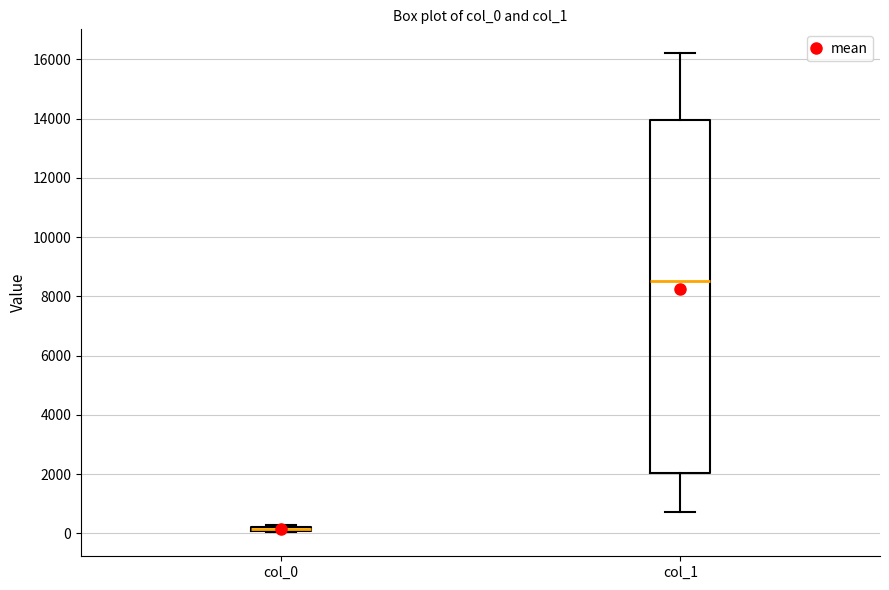

Comparing the boxes themselves (not the whiskers), which one is the tallest?

col_1